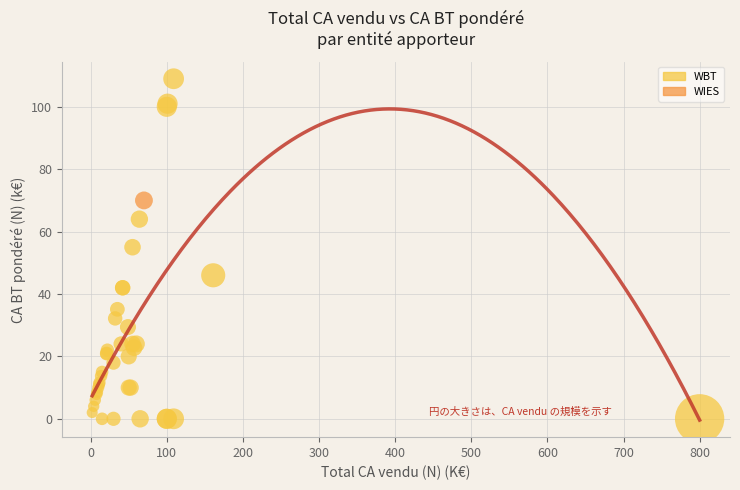

What are all the series names shown in the legend?

WIES, WBT